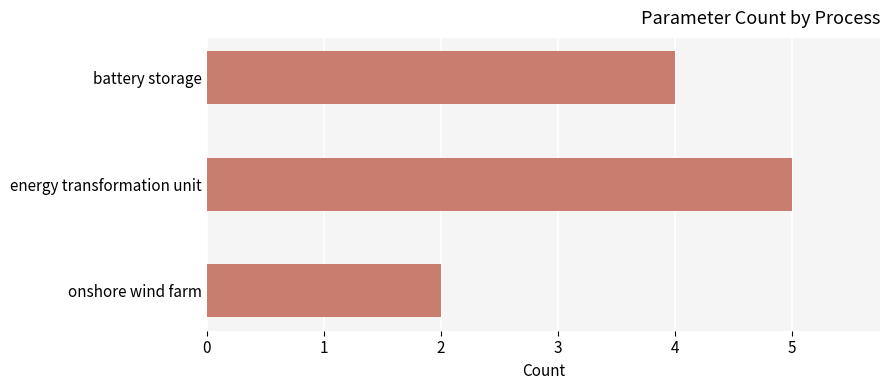

Which category has the lowest value across all series?

onshore wind farm